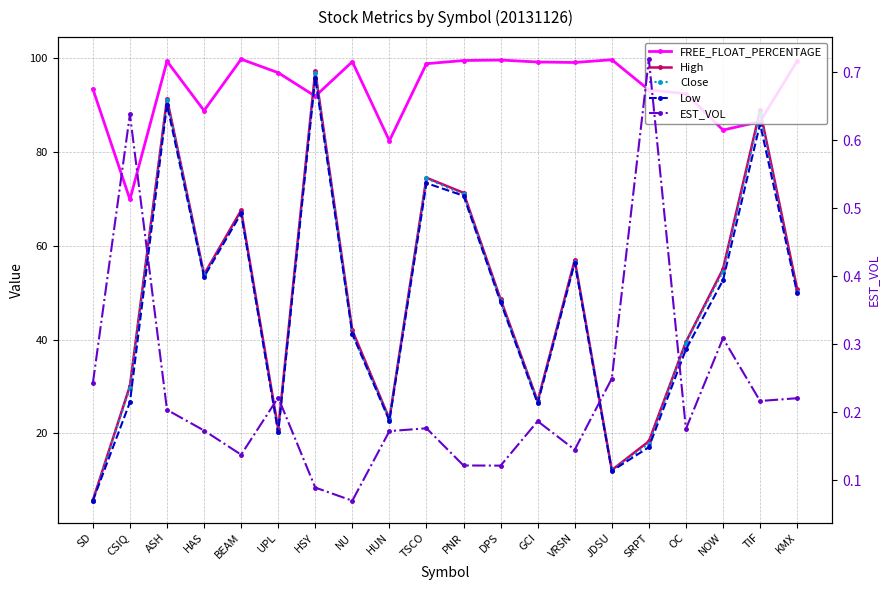

True or false: Low has a value of 8.2 at SRPT.

False